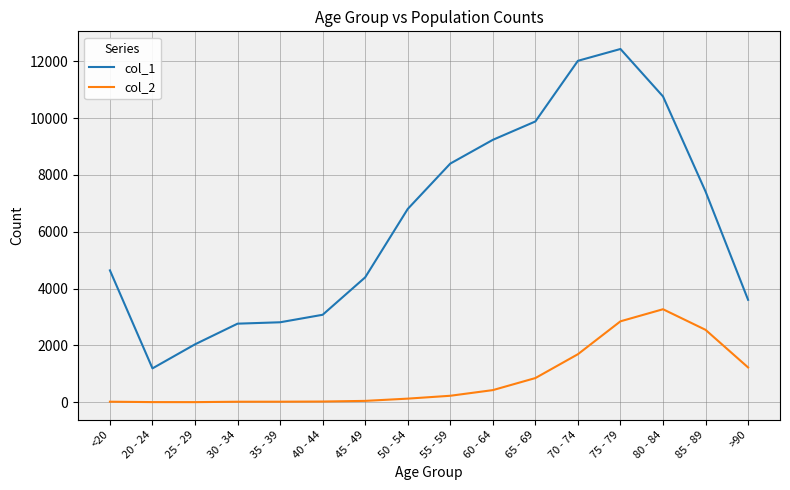

What is the highest value of the col_2 series?

3273